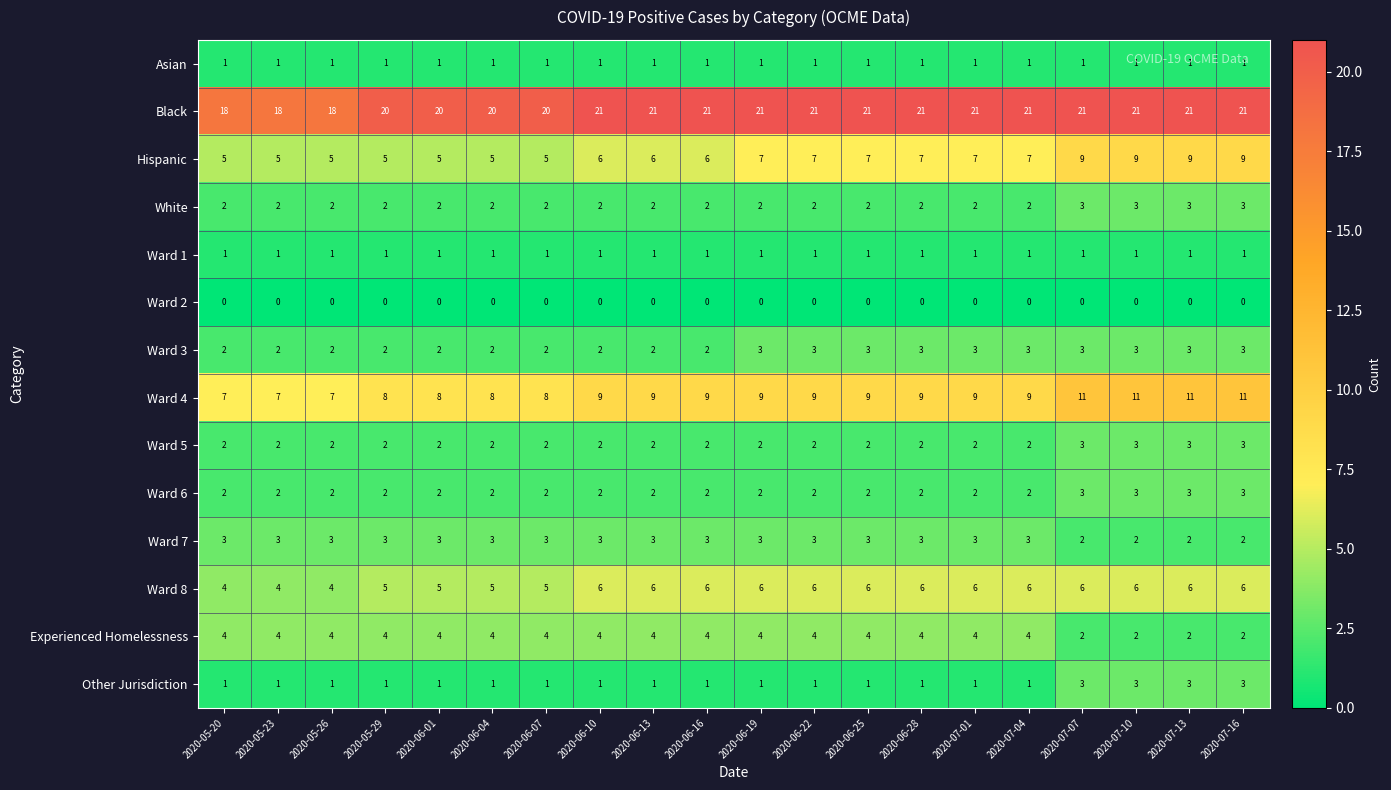

How many data points does each series have?

20